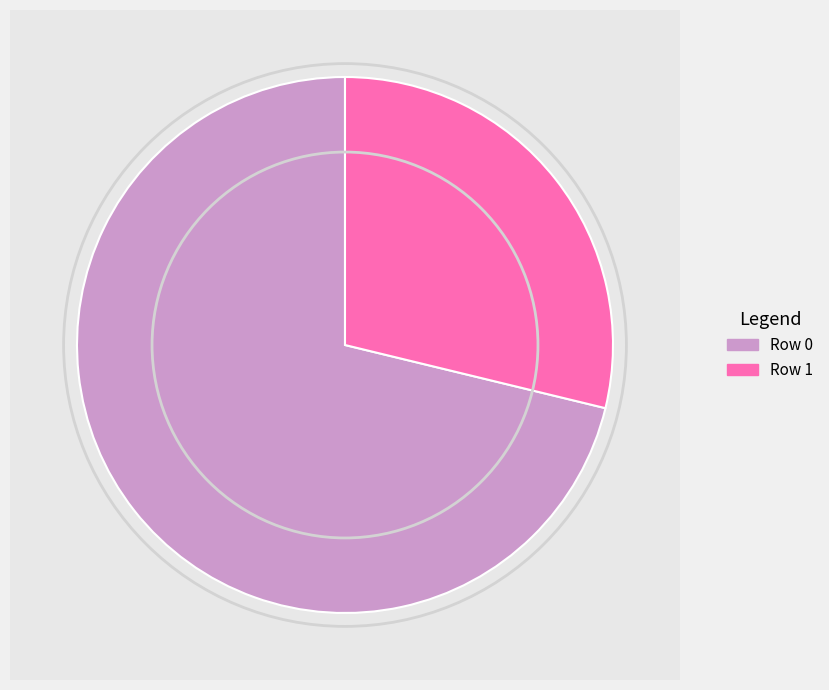

Count the number of slices in the pie.

2